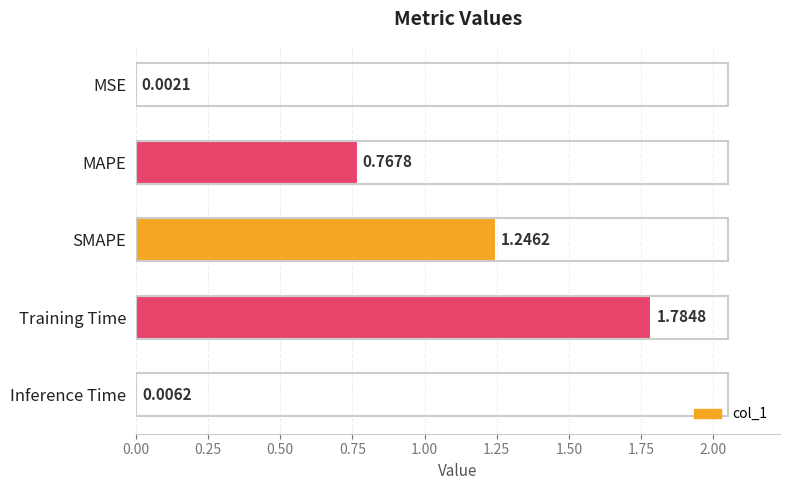

What is the sum of all values?

3.8